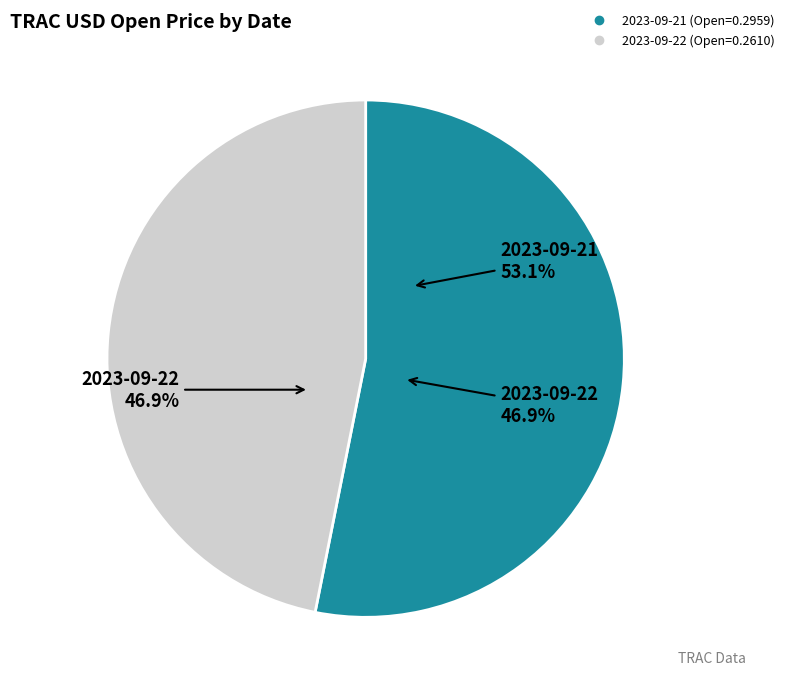

Combined, what portion of the pie is 2023-09-22 and 2023-09-21?

100.0%